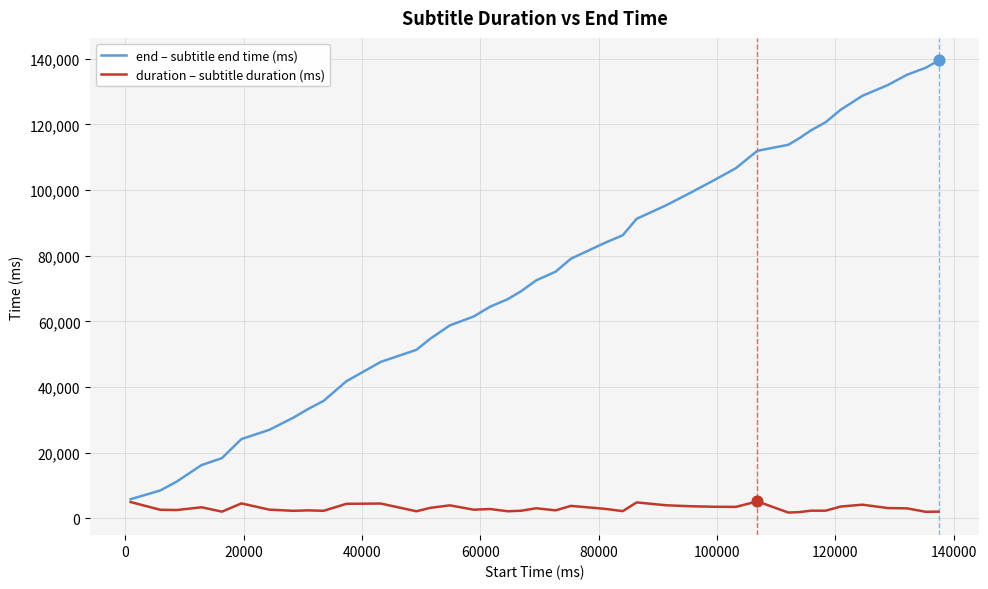

Which series has the widest spread of values?

end – subtitle end time (ms)